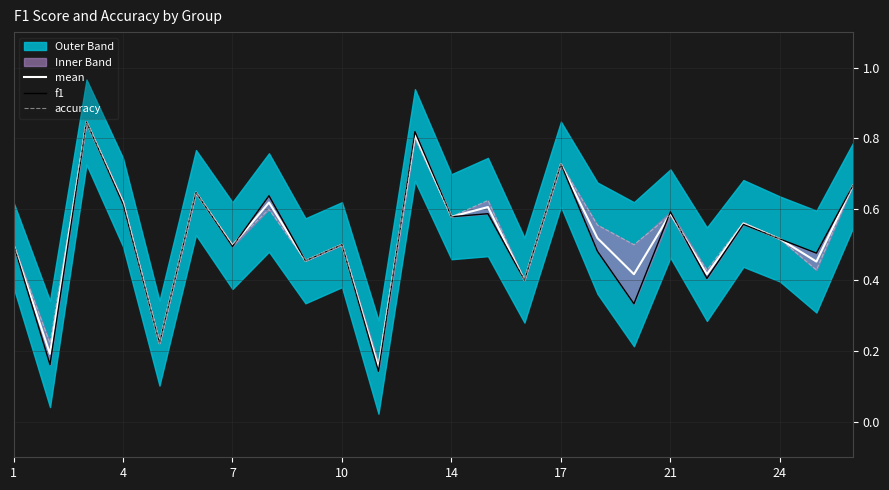

Is it true that mean equals 0.5 at 7?

True